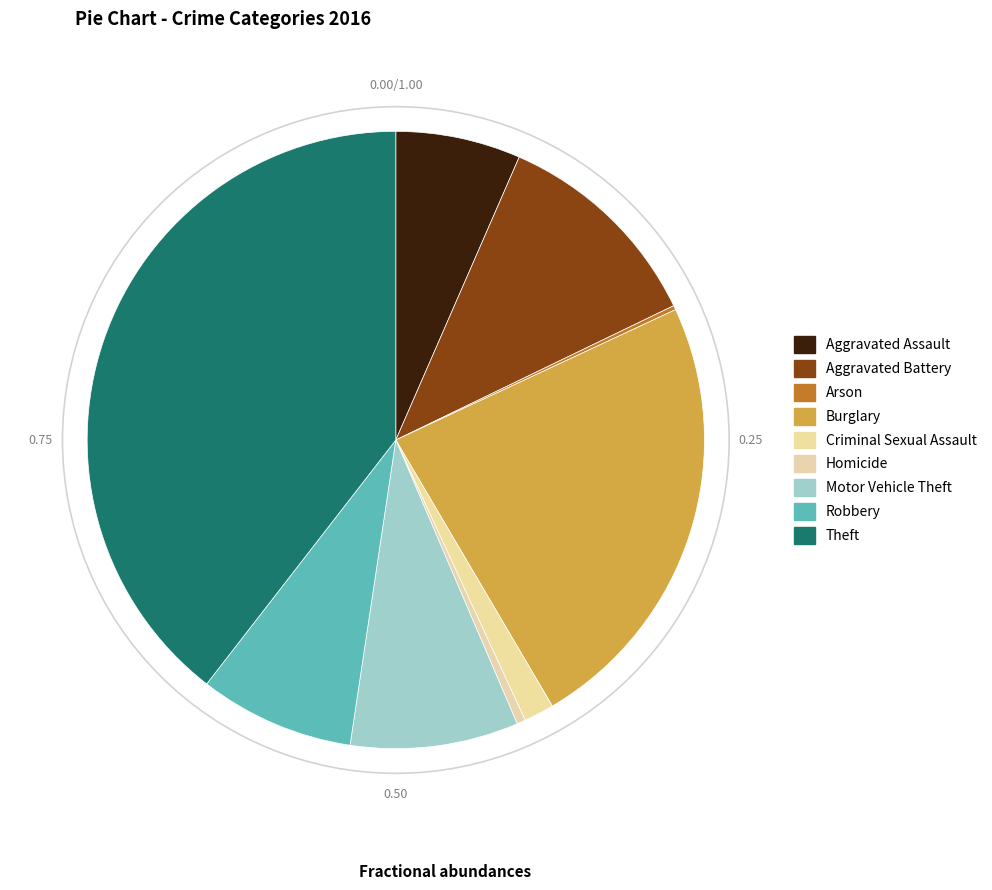

To the nearest percent, what is the difference between the Burglary and Arson slice percentages?

23%